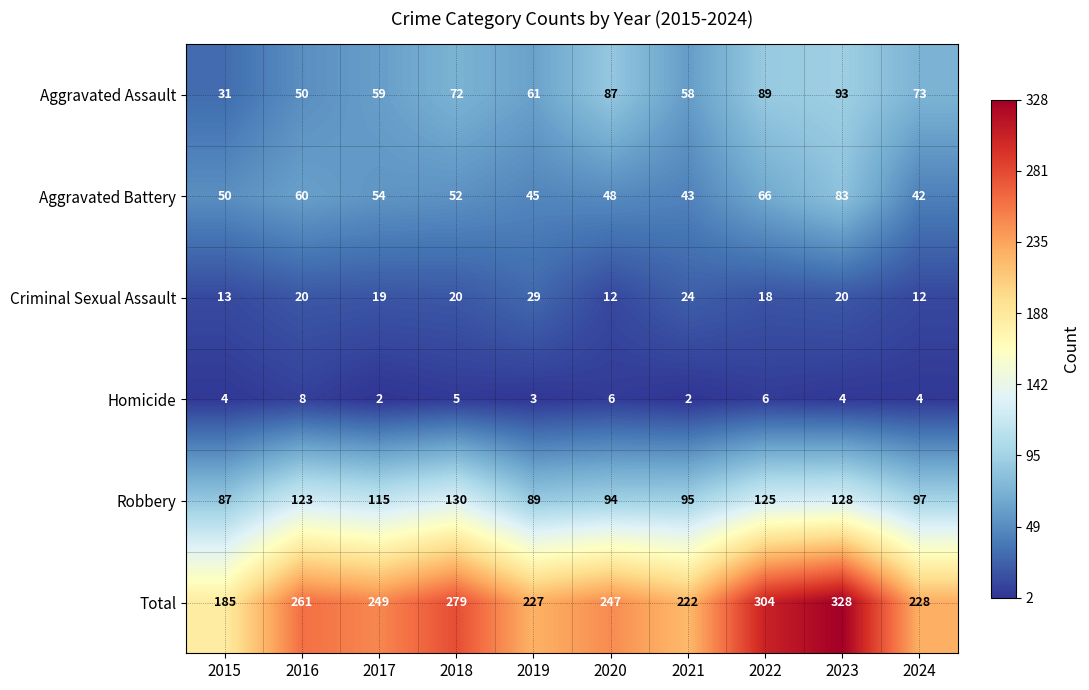

List the series in order of their peak value, lowest first.

Homicide, Criminal Sexual Assault, Aggravated Battery, Aggravated Assault, Robbery, Total